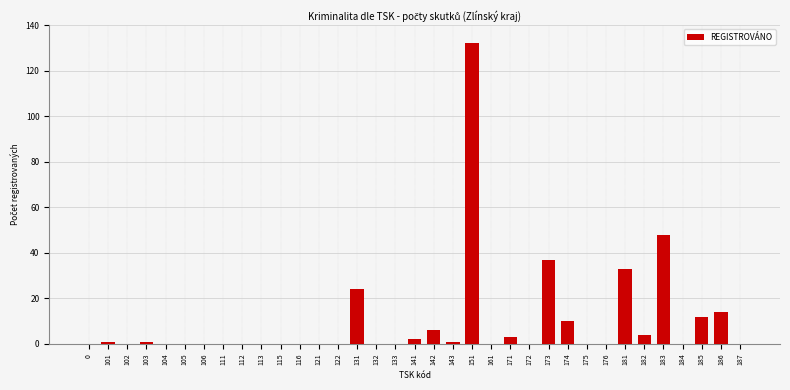

At which label is the value closest to 66?

183